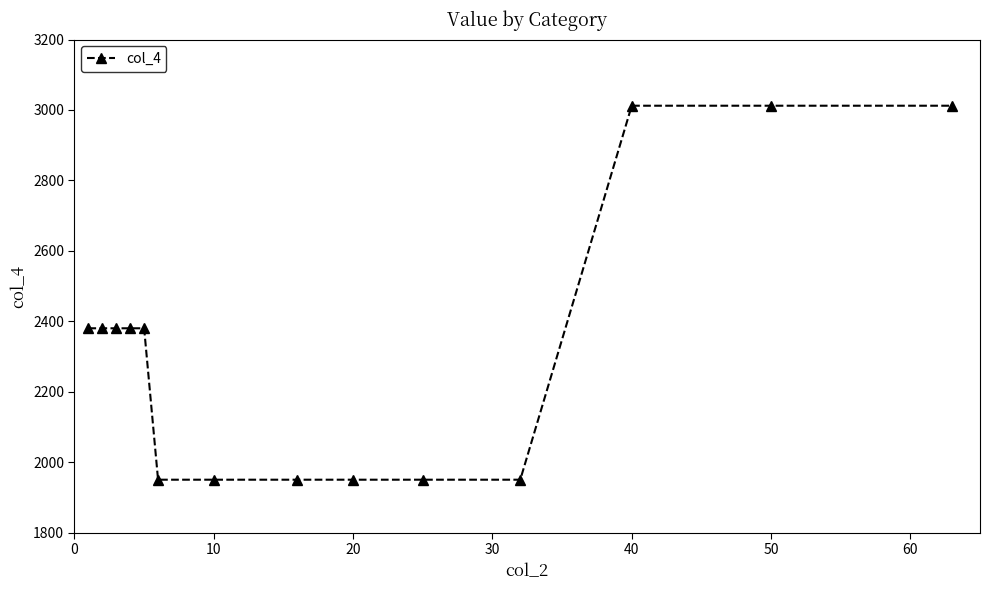

Reading left to right, transcribe all the data shown in this chart.

2380	2380	2380	2380	2380	1950	1950	1950	1950	1950	1950	3012	3012	3012